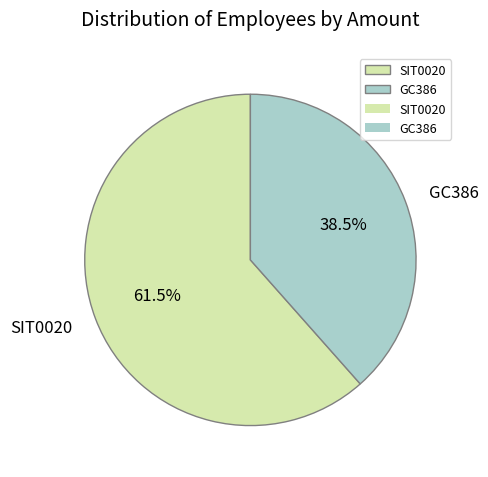

Which has a higher value, SIT0020 or GC386?

SIT0020